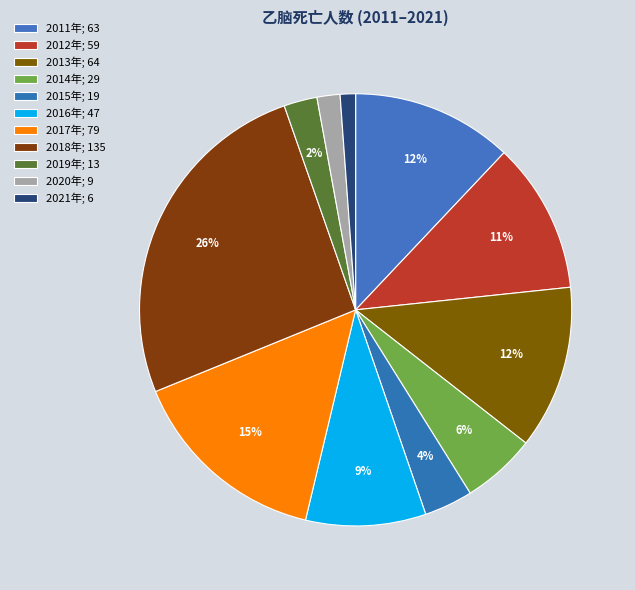

How many slices are in this pie chart?

11